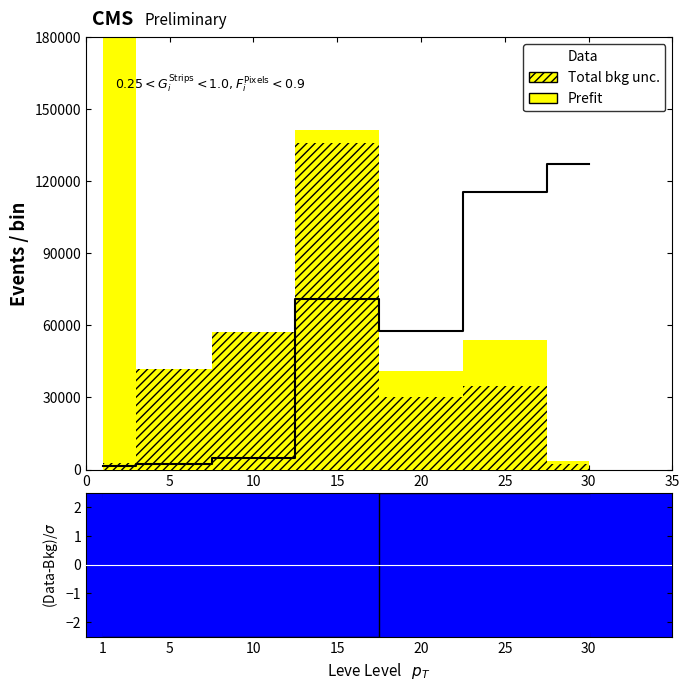

How many points are higher than both their immediate neighbors (excluding endpoints)?

1